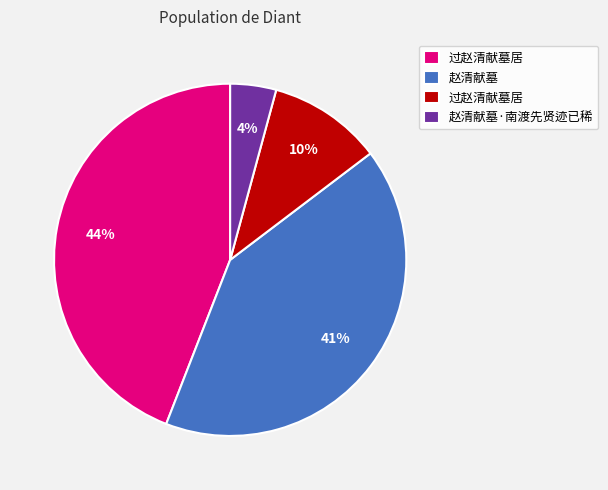

Is there a majority slice in this chart?

No